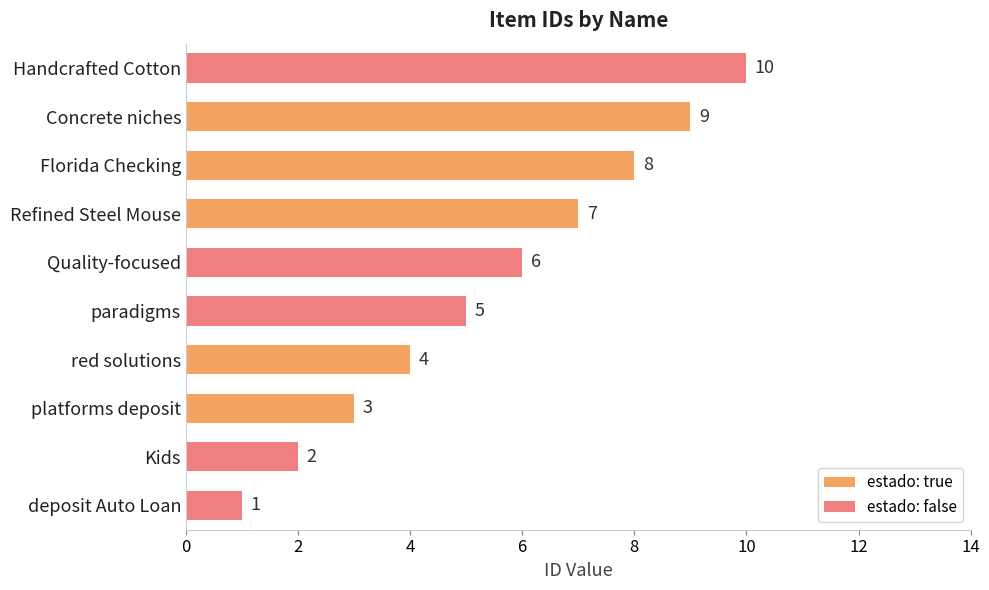

The chart shows a value of 8 at Quality-focused. True or false?

False